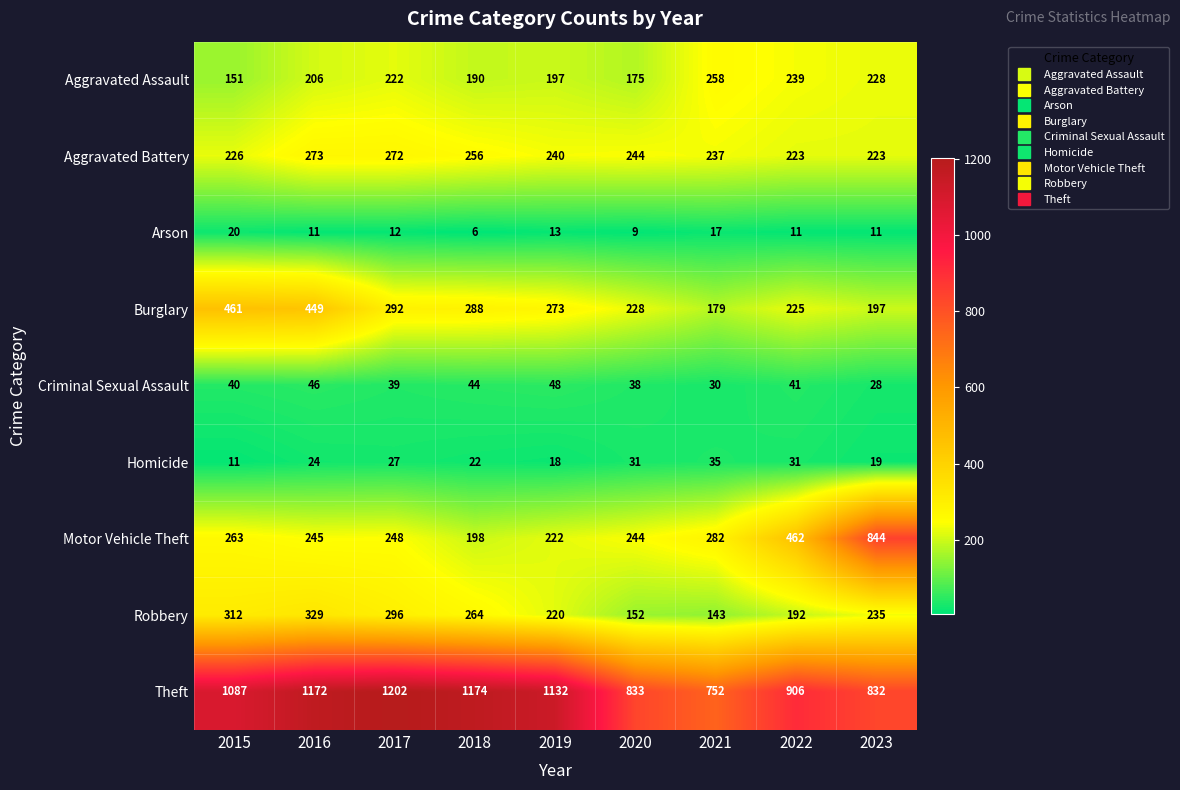

Is it true that Burglary equals 275 at 2015?

False